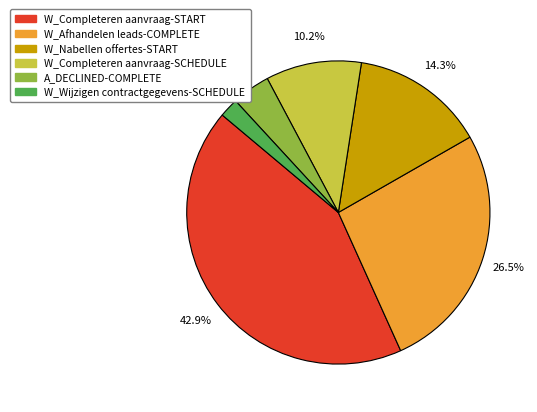

Which category has the biggest portion of the pie?

W_Completeren aanvraag-START